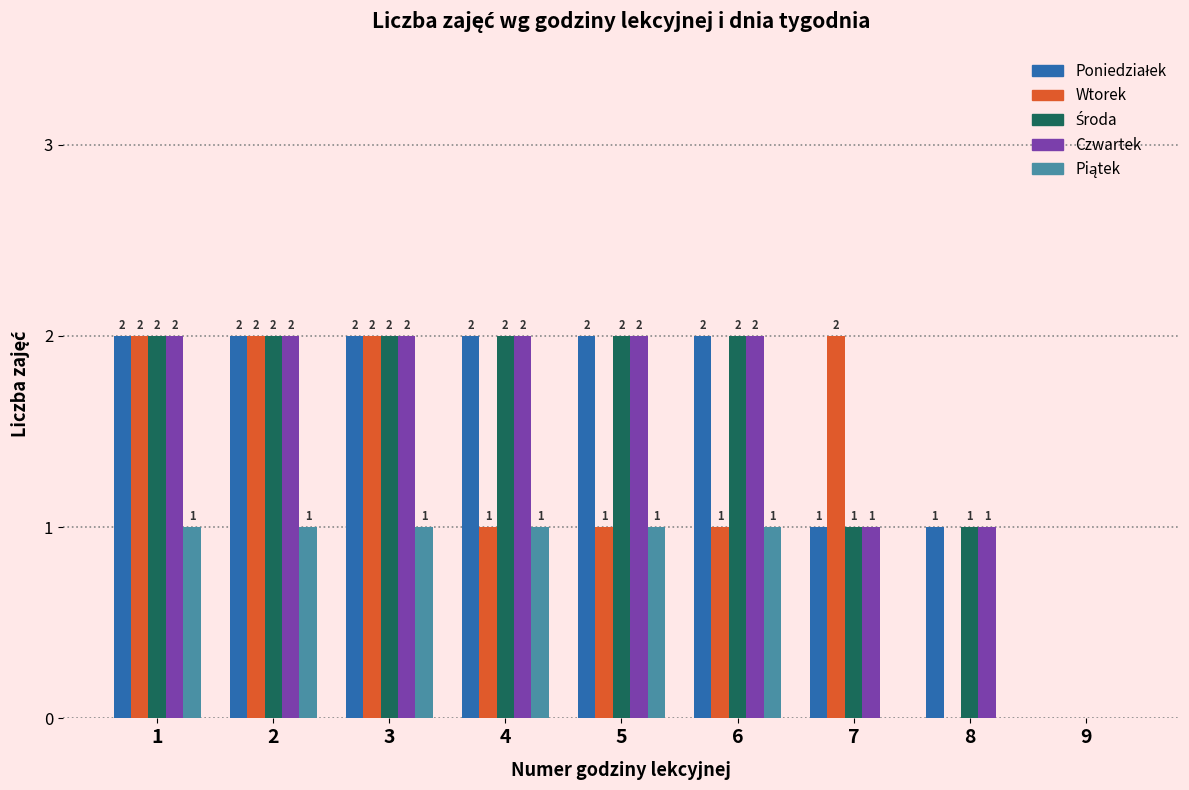

Is it true that Czwartek equals 1 at 5?

False